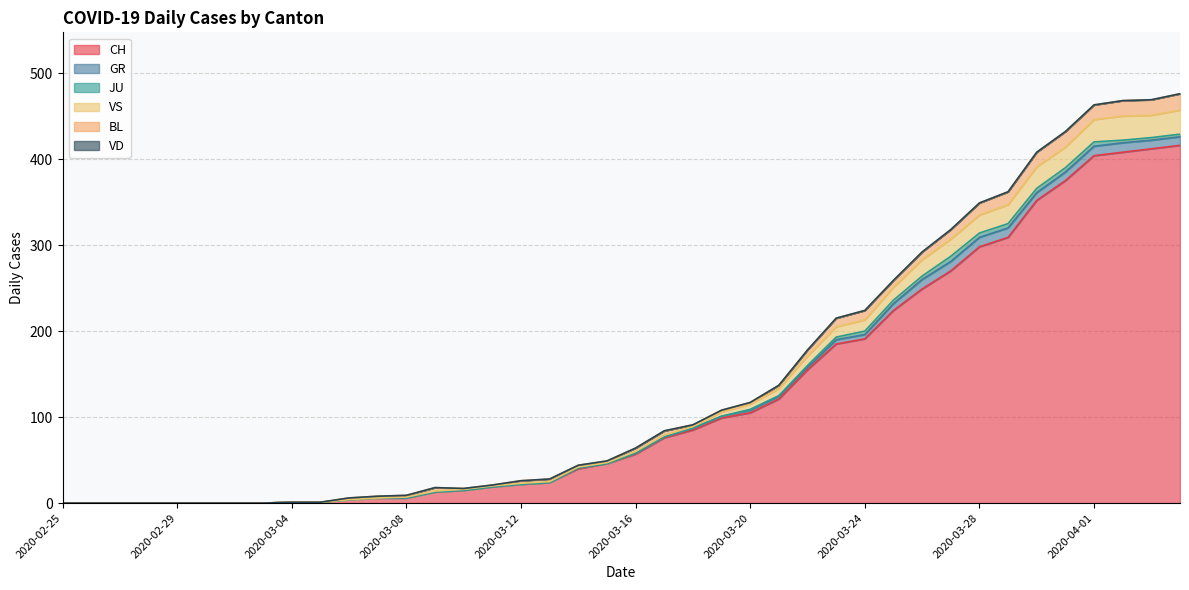

True or false: CH has more than 2 interior local peaks.

False